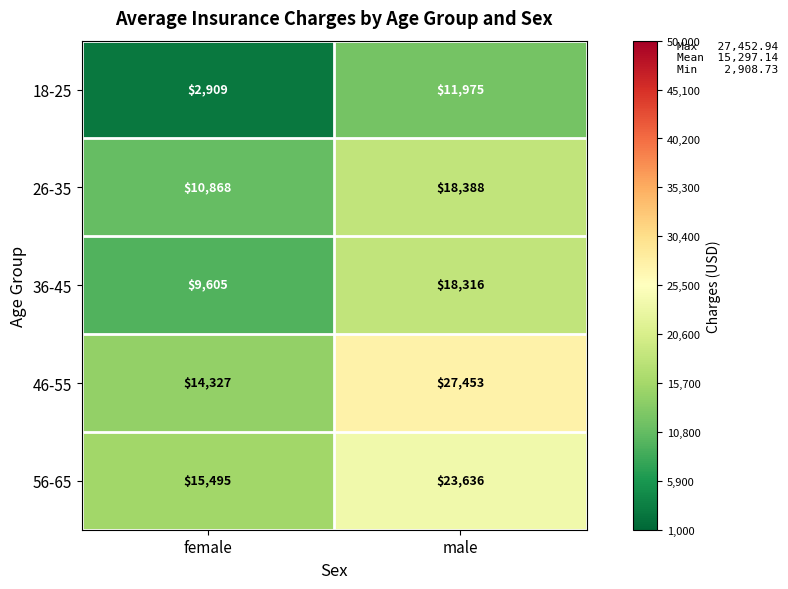

Reading left to right, what are all the values shown in this chart?

18-25: 2909	11975
26-35: 10868	18388
36-45: 9605	18316
46-55: 14327	27453
56-65: 15495	23636